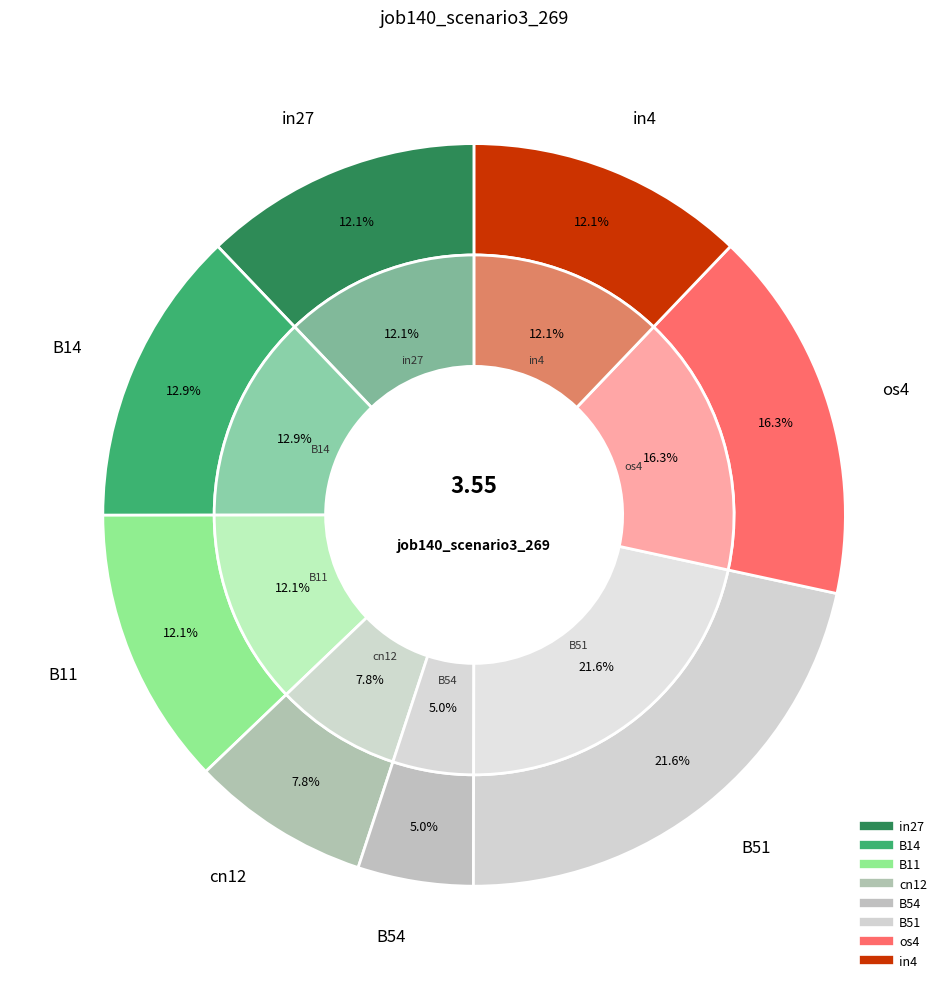

To the nearest percent, what percentage of the pie is cn12?

8%